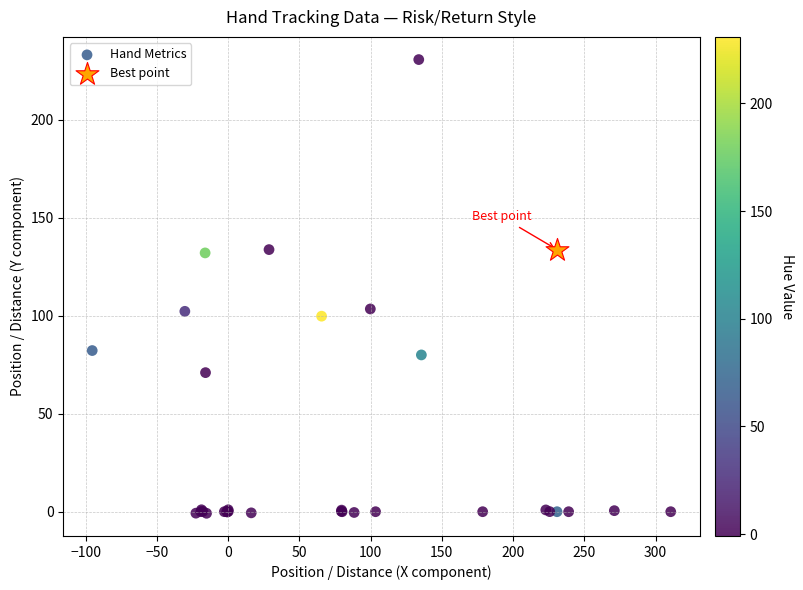

What are all the series names shown in the legend?

Hand Metrics, Best point